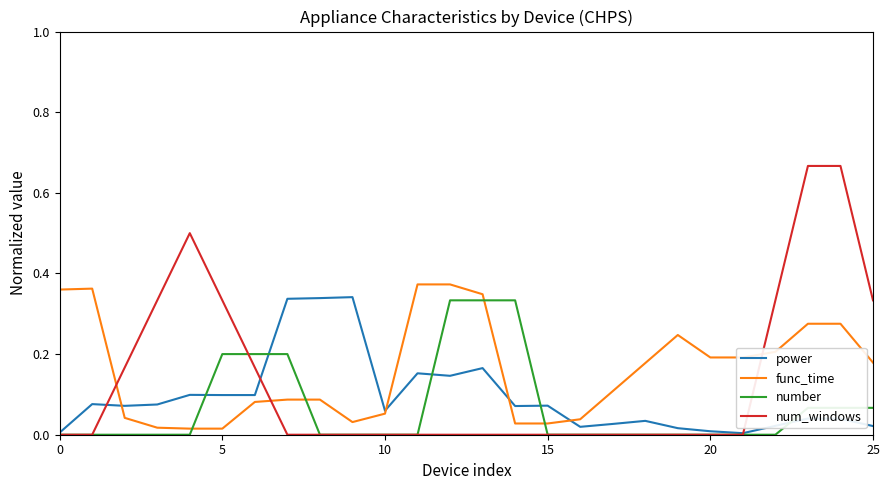

Which series has the largest range (max minus min)?

num_windows